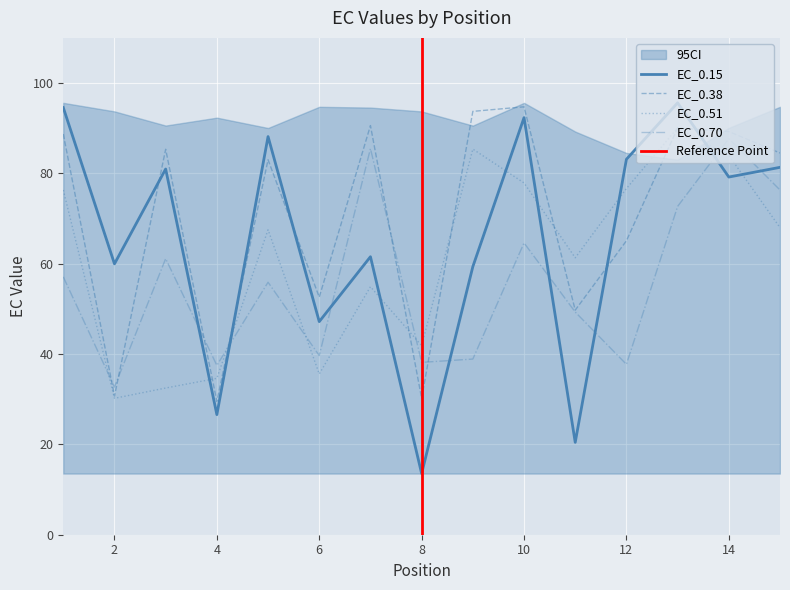

At which category does the chart reach its minimum across all series?

8